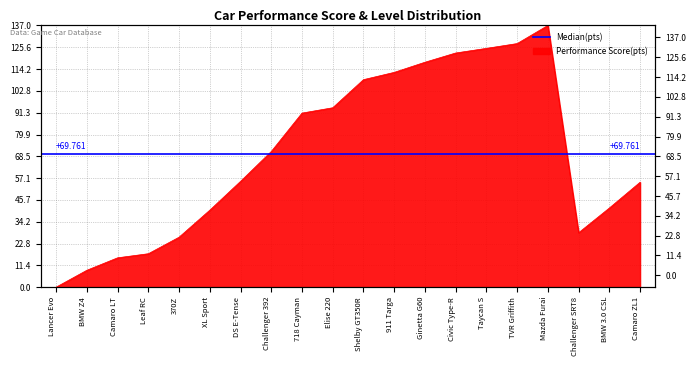

The value at Taycan S is 125.0. True or false?

True